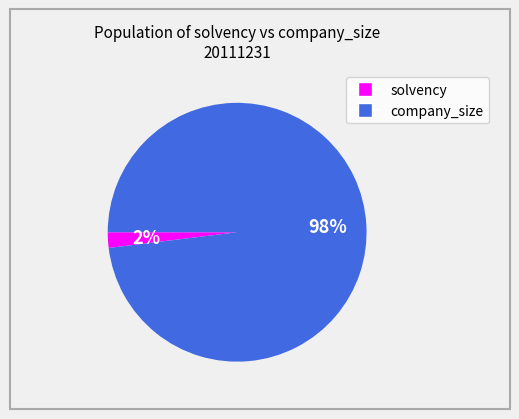

To the nearest percent, what percentage of the pie is solvency?

2%